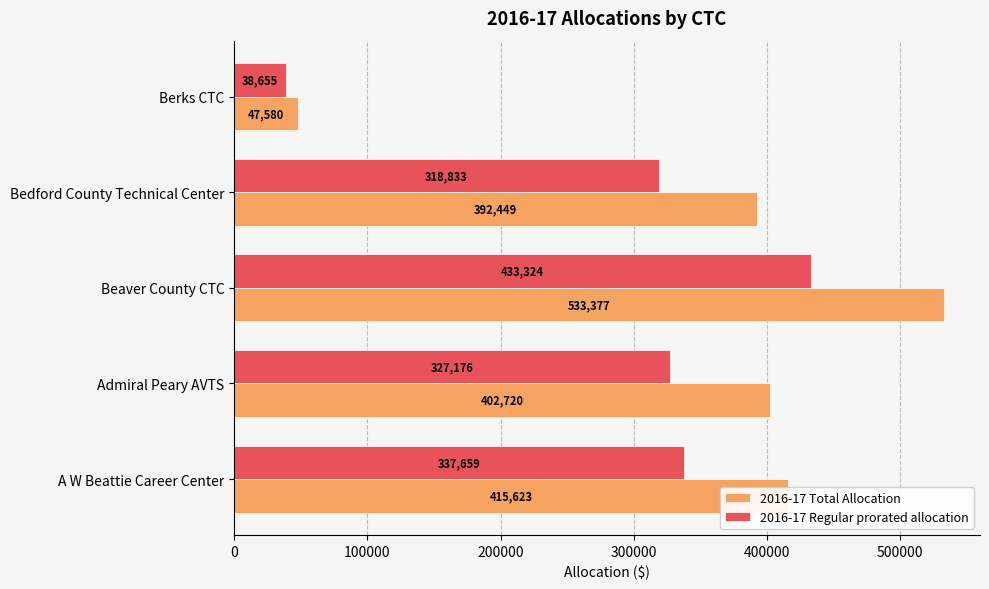

True or false: 2016-17 Regular prorated allocation has a value of 187979 at Beaver County CTC.

False